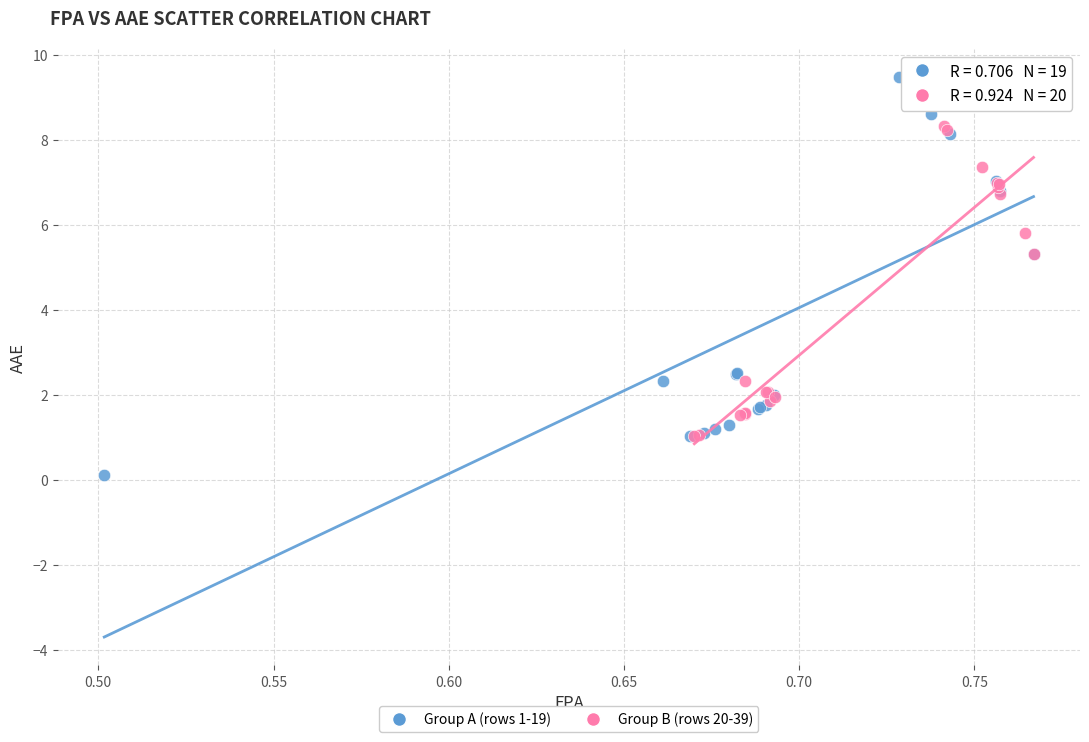

Which series contains the lowest Y value?

Group A (rows 1-19)